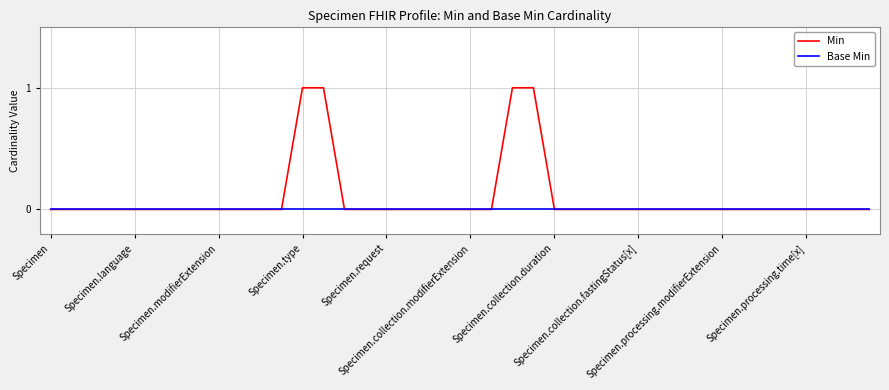

Which series has the largest range (max minus min)?

Min